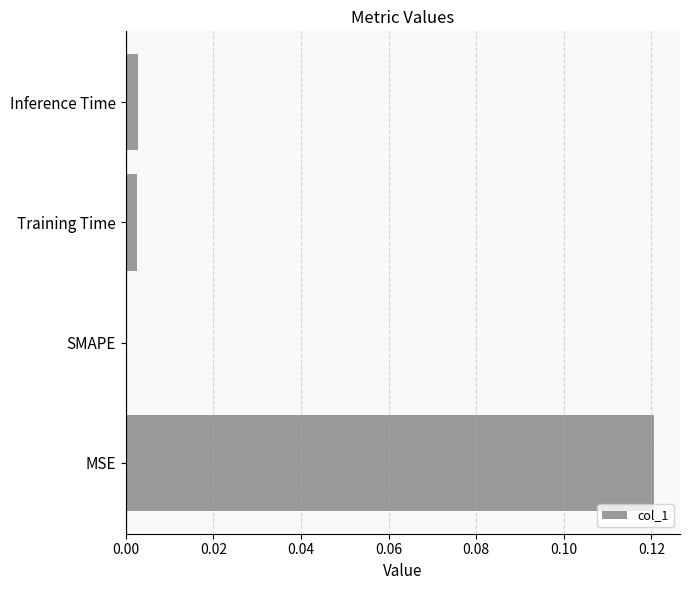

Between SMAPE and Inference Time, which is larger?

Inference Time